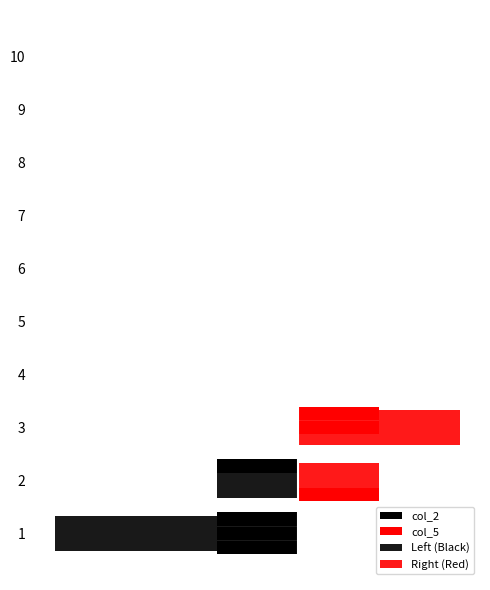

What is the minimum value shown in the chart?

-3